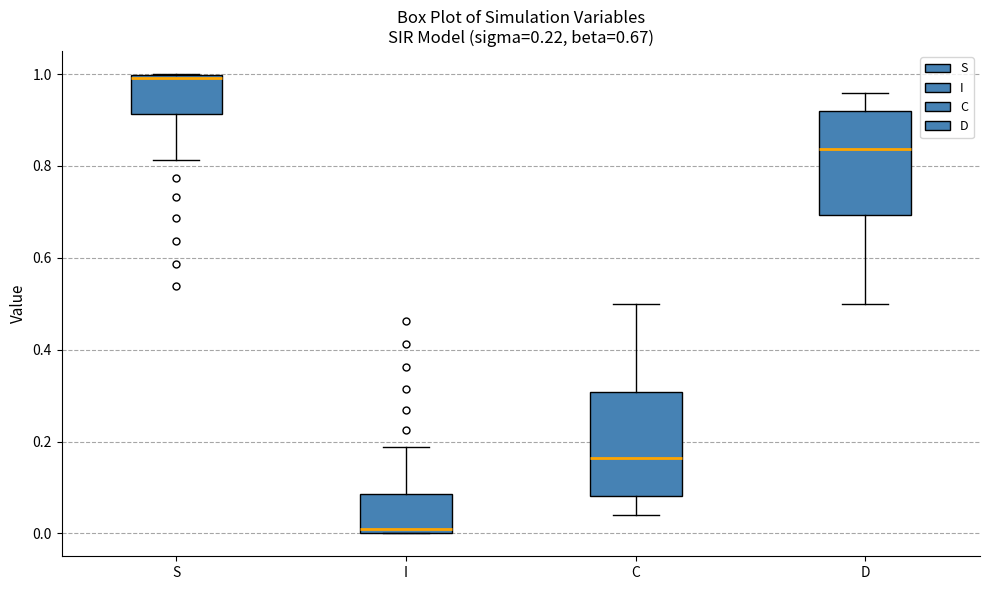

Which box's median line is the lowest?

I